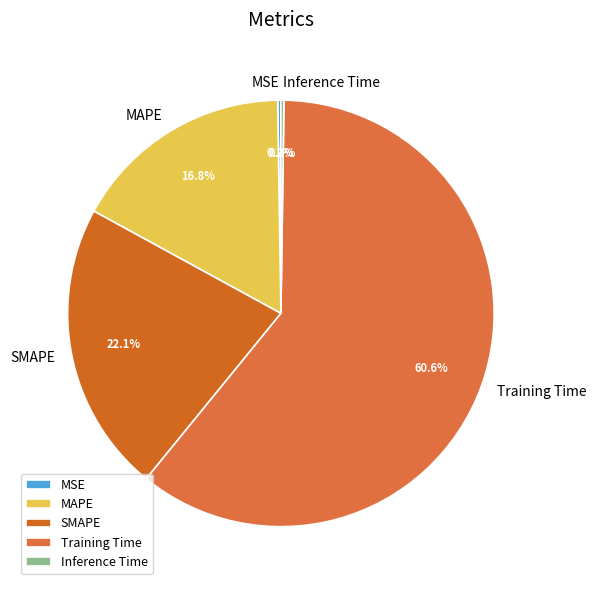

Which slice is the largest?

Training Time